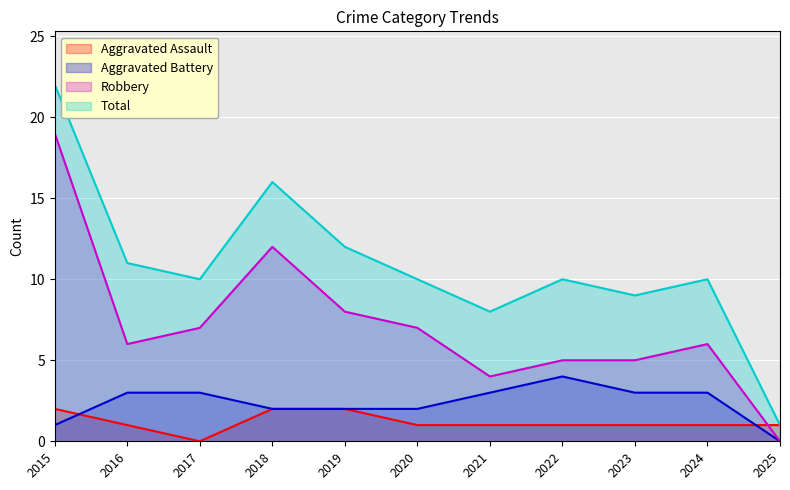

How many times do Robbery and Aggravated Assault cross each other?

1